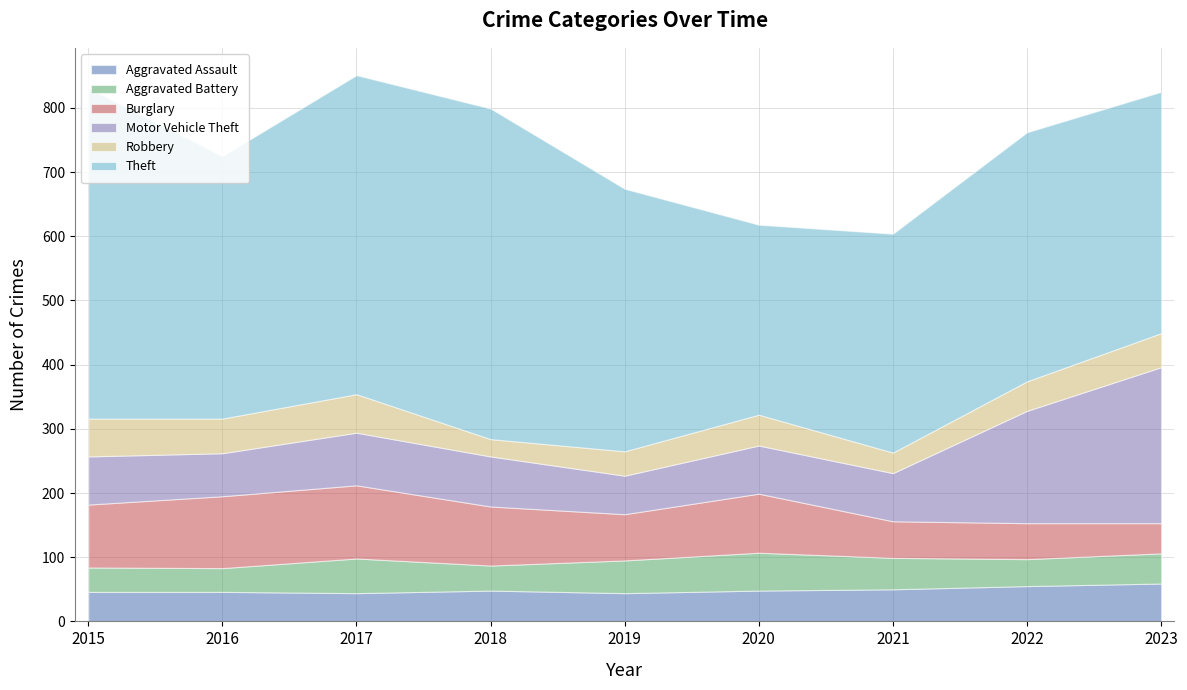

Reading left to right, what are all the values shown in this chart?

Aggravated Assault: 2015=46	2016=46	2017=44	2018=48	2019=44	2020=48	2021=50	2022=55	2023=59
Aggravated Battery: 2015=38	2016=37	2017=54	2018=39	2019=51	2020=59	2021=49	2022=42	2023=47
Burglary: 2015=98	2016=112	2017=114	2018=92	2019=72	2020=92	2021=57	2022=56	2023=47
Motor Vehicle Theft: 2015=75	2016=67	2017=82	2018=78	2019=60	2020=75	2021=75	2022=175	2023=243
Robbery: 2015=59	2016=54	2017=60	2018=27	2019=38	2020=48	2021=32	2022=46	2023=53
Theft: 2015=515	2016=409	2017=497	2018=515	2019=409	2020=296	2021=341	2022=388	2023=376